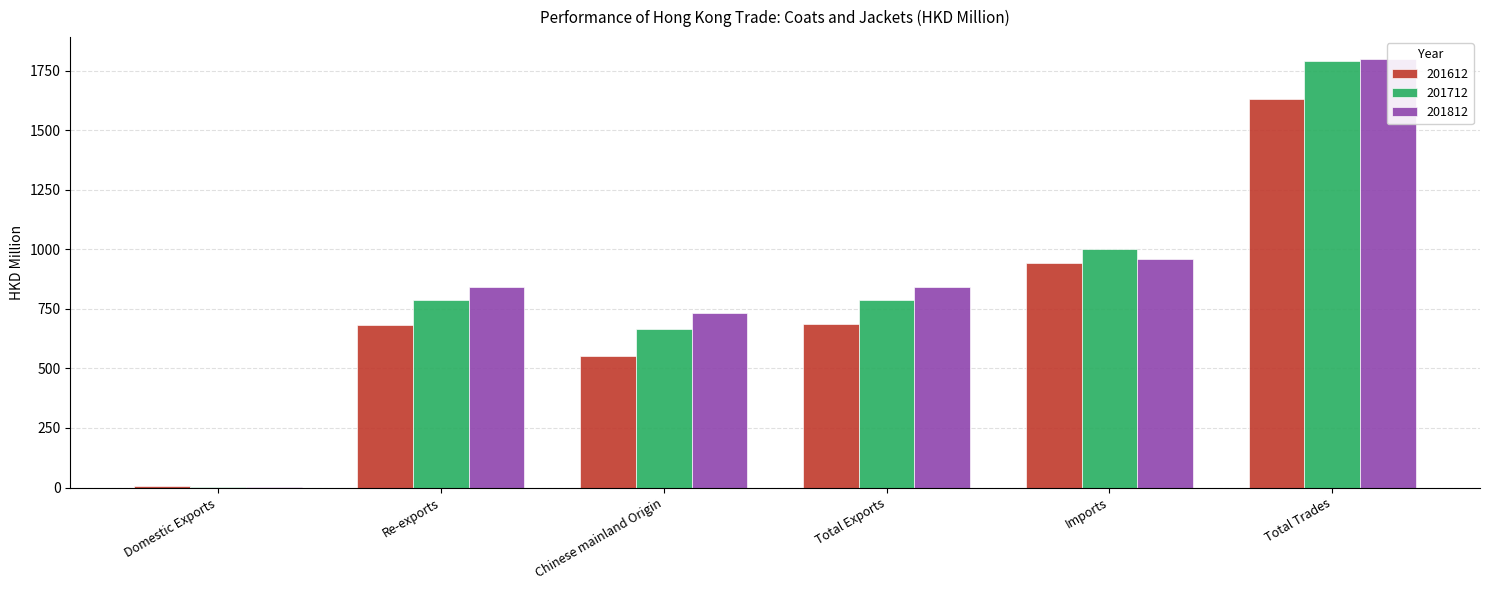

What is the lowest value of the 201712 series?

0.7